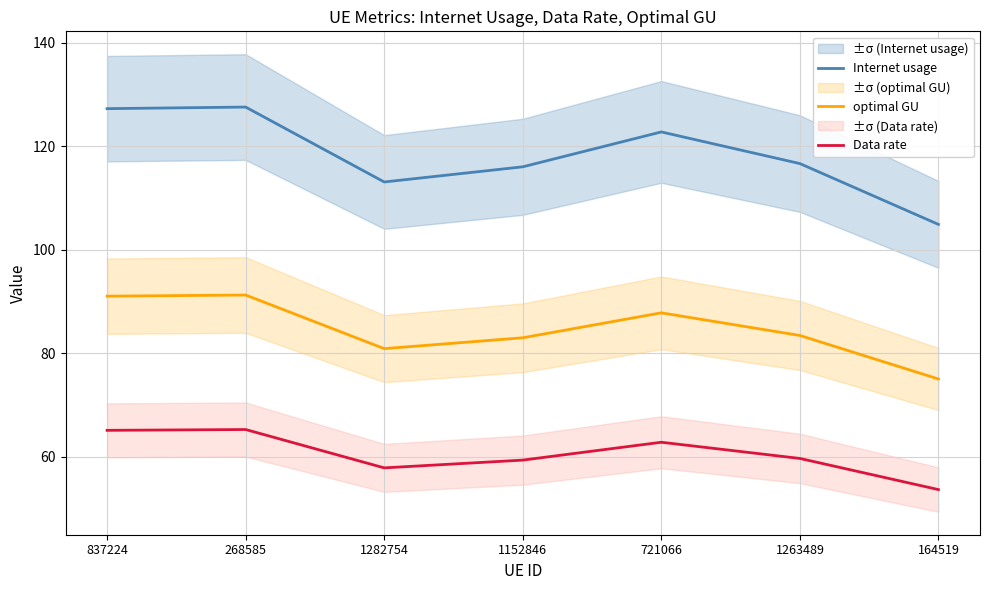

Reading left to right, what are all the values shown in this chart?

Internet usage: 837224=127.2	268585=127.5	1282754=113.1	1152846=116.0	721066=122.7	1263489=116.6	164519=104.9
optimal GU: 837224=91.0	268585=91.3	1282754=80.9	1152846=83.0	721066=87.8	1263489=83.5	164519=75.0
Data rate: 837224=65.1	268585=65.3	1282754=57.9	1152846=59.4	721066=62.8	1263489=59.7	164519=53.7